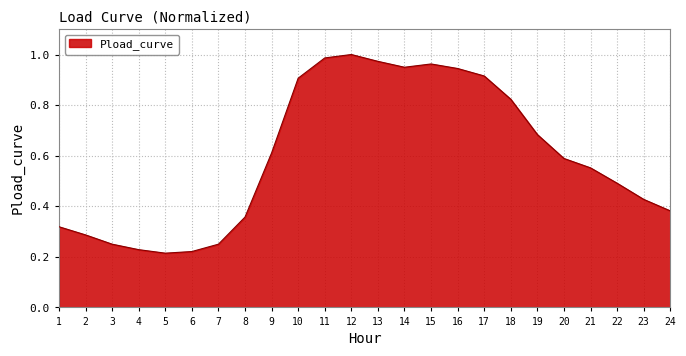

Between 15 and 18, which is larger?

15